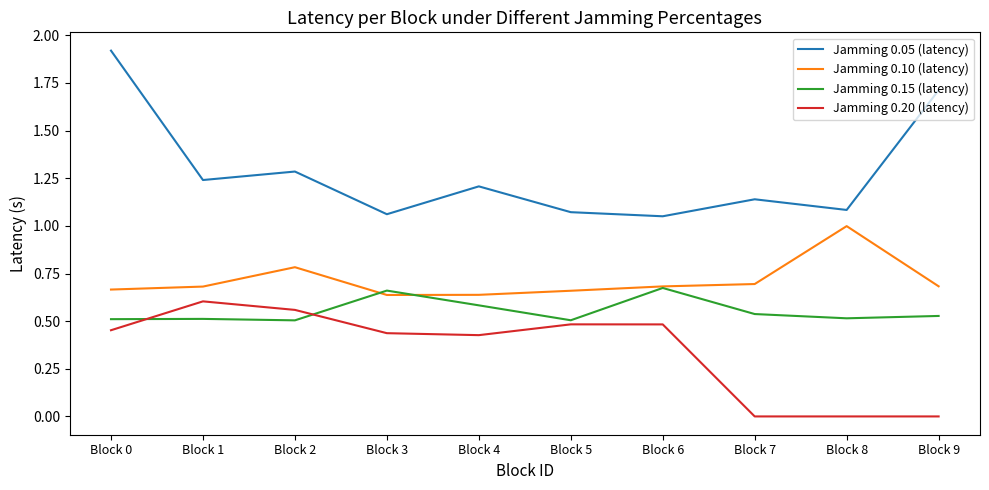

What is the difference between the highest and lowest values at Block 4?

0.8